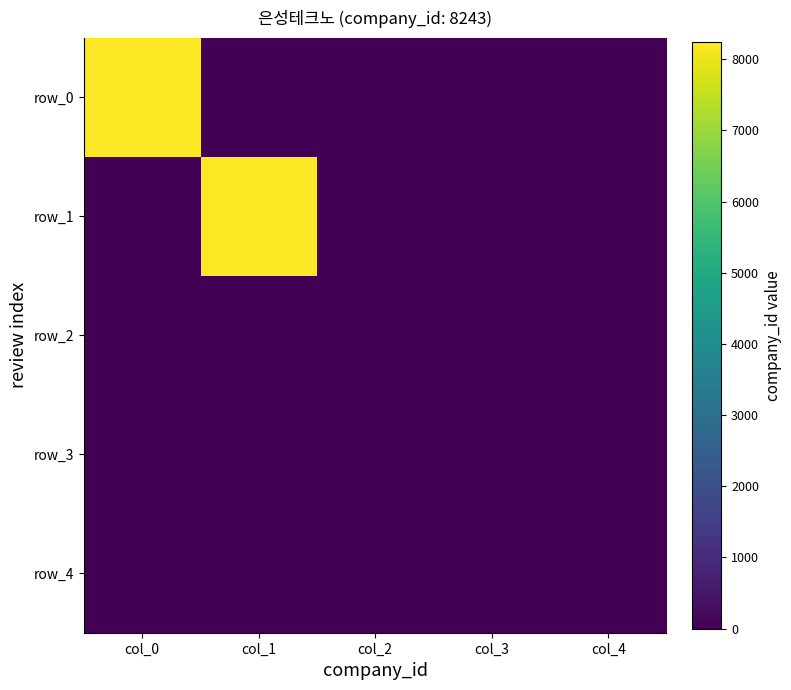

Between col_0 and col_2, which is larger?

col_0